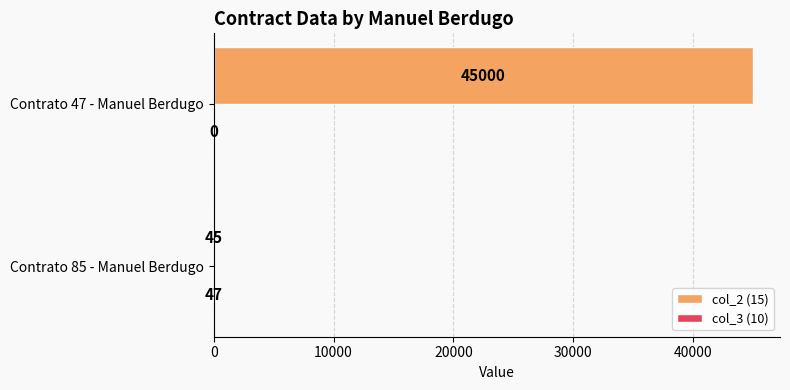

How many col_2 (15) values are between 45 and 45000?

2